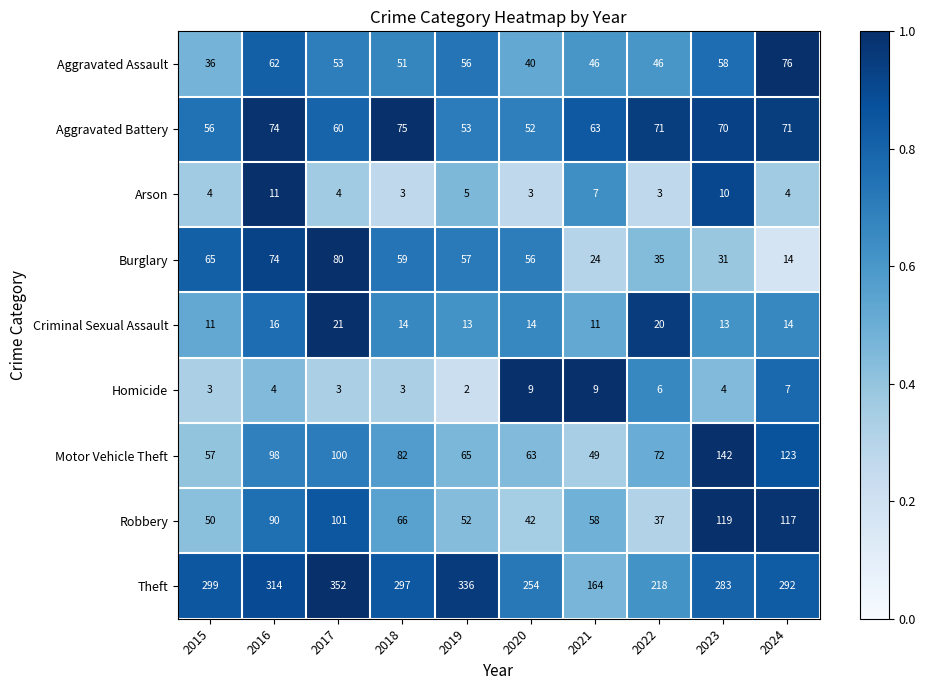

What is the sum of the Motor Vehicle Theft values at 2024 and 2023?

265